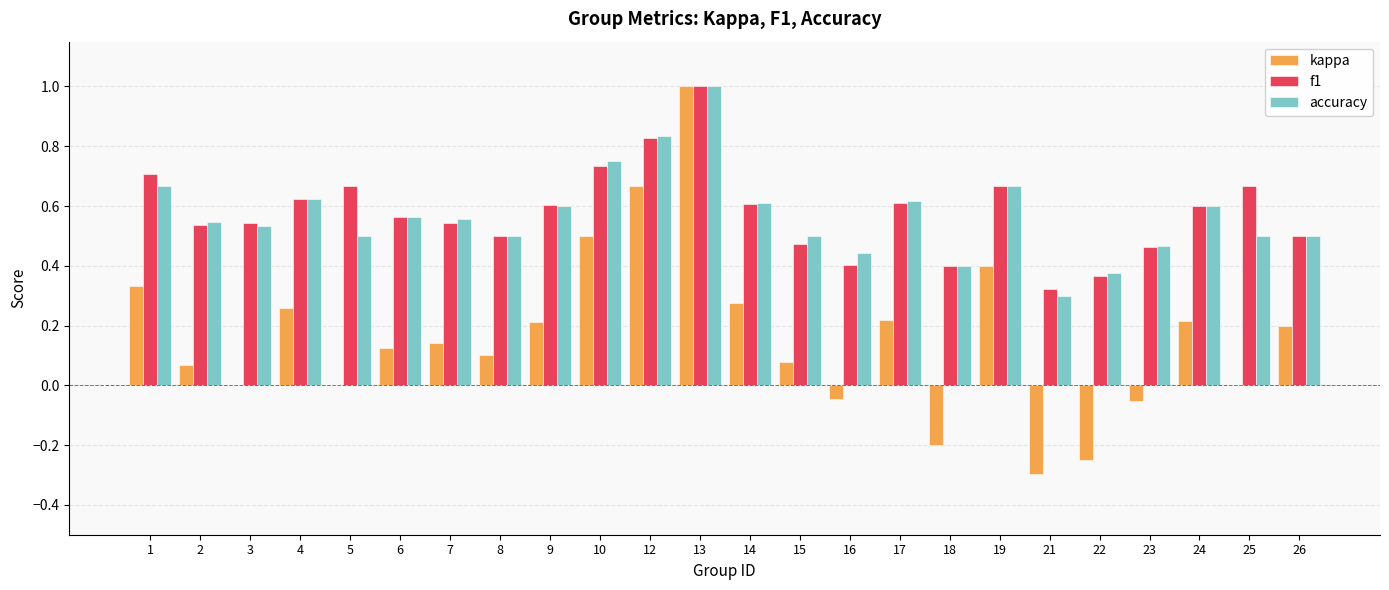

The f1 series shows 0.3 at 7. True or false?

False